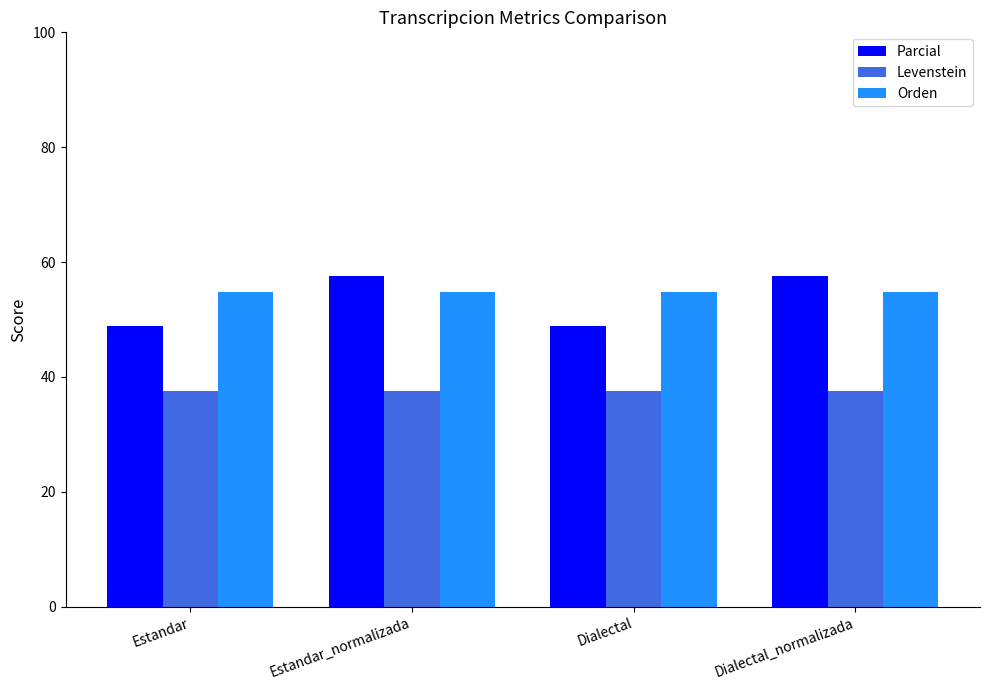

Is the value of Levenstein at Dialectal greater than the value of Parcial at Dialectal?

No